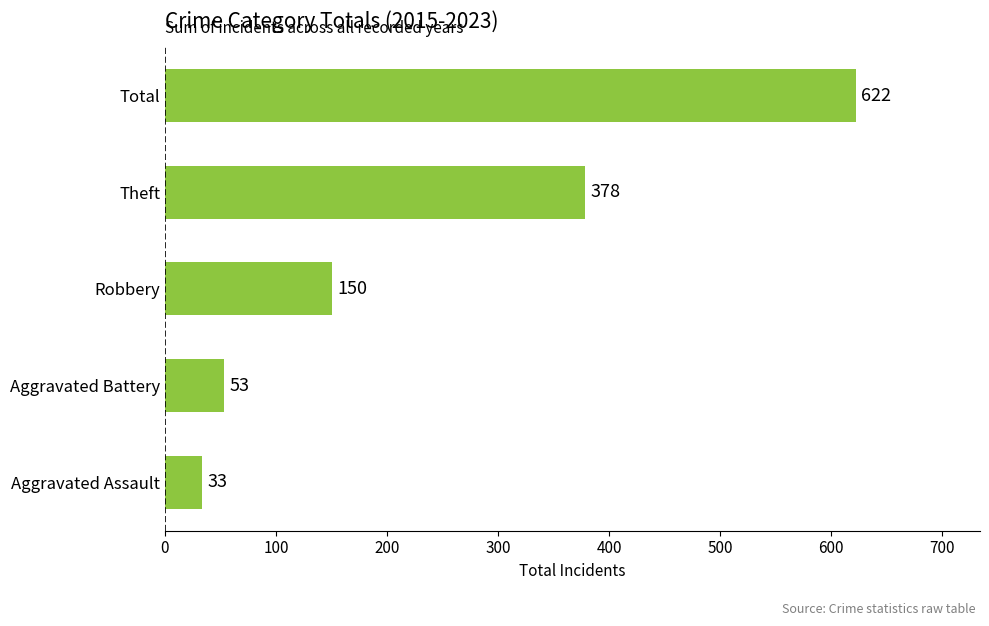

Between Aggravated Assault and Theft, which is larger?

Theft